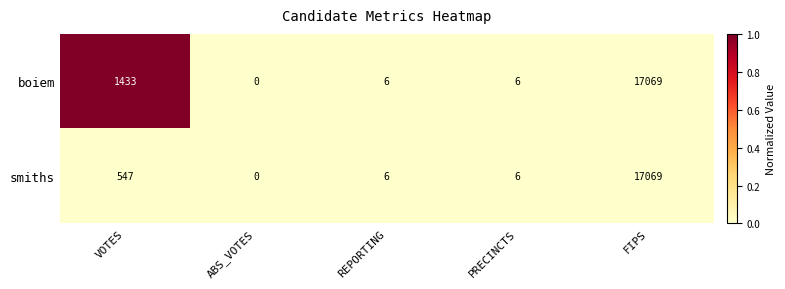

Which series has the largest total across all categories?

boiem